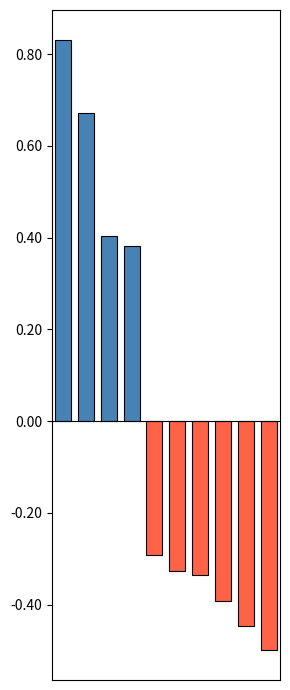

What is the difference between the maximum and minimum values?

1.3